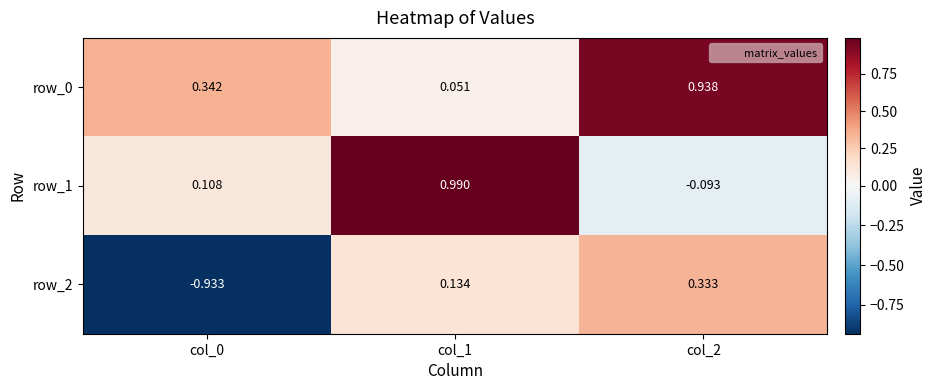

What is the maximum value shown in the chart?

1.0